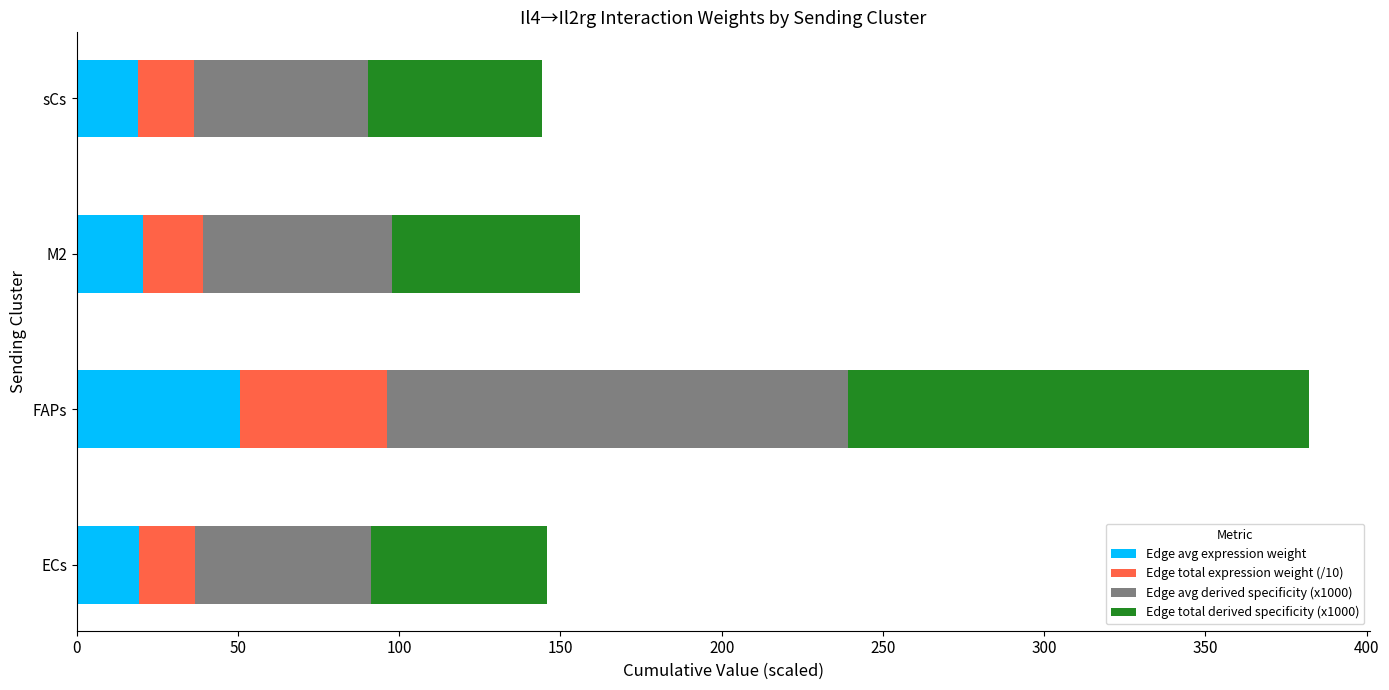

What is the difference between the maximum and minimum values in the Edge avg expression weight series?

31.5